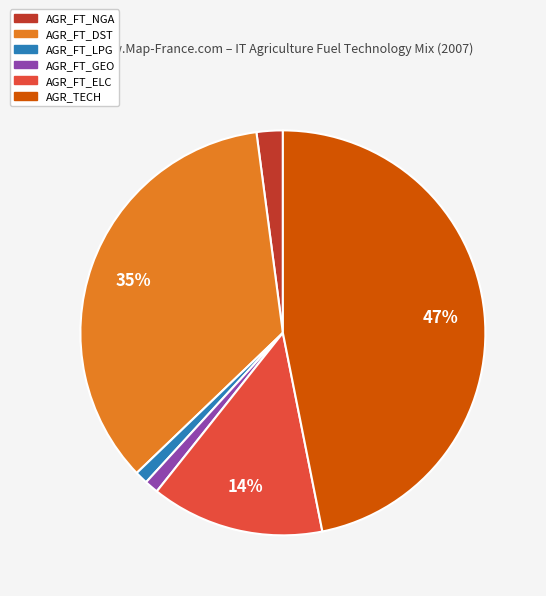

Between AGR_FT_DST and AGR_TECH, which is larger?

AGR_TECH